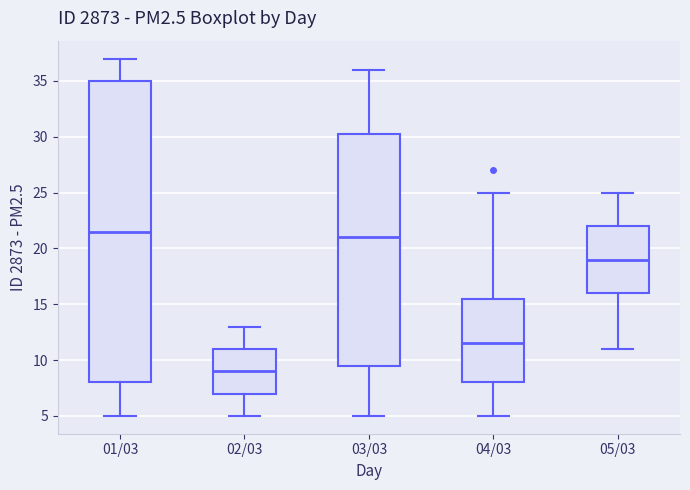

Which box is the tallest, from its lower edge to its upper edge?

01/03